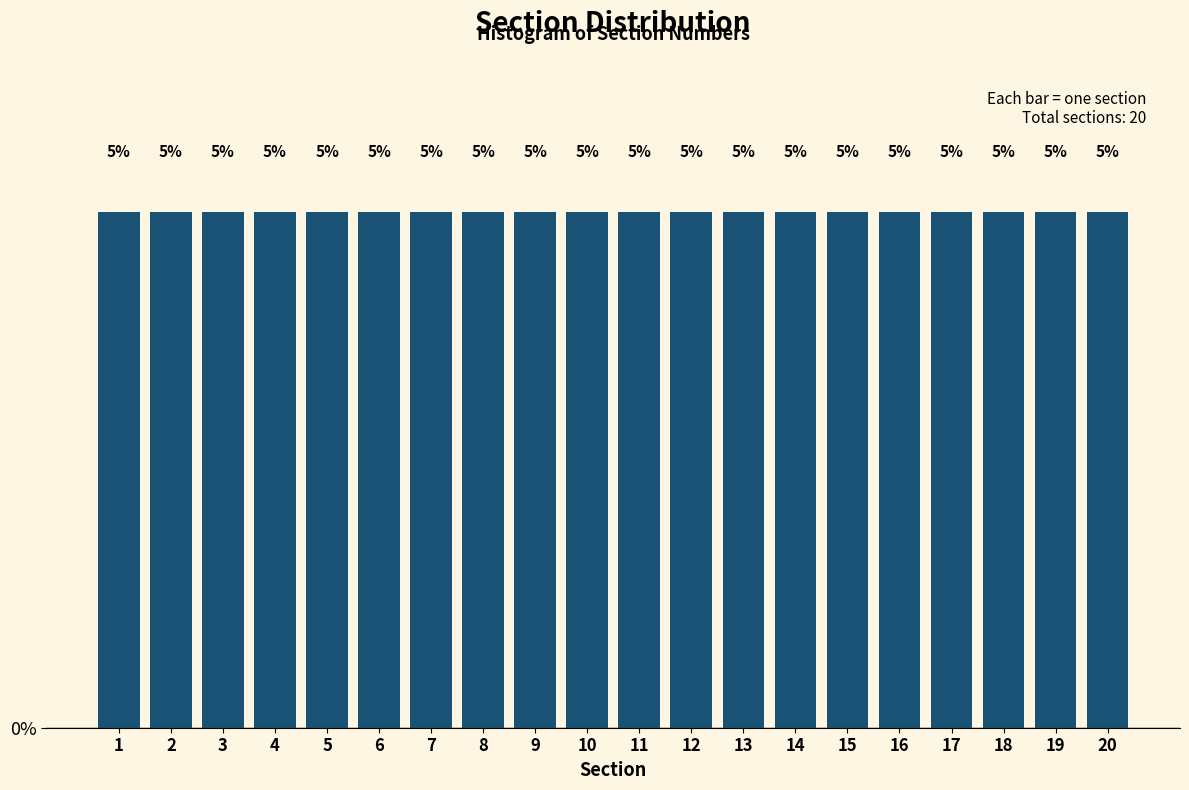

Reading left to right, transcribe this chart: for each bar, give the range it covers on the x-axis and its height.

0.5 to 1.5: 5
1.5 to 2.5: 5
2.5 to 3.5: 5
3.5 to 4.5: 5
4.5 to 5.5: 5
5.5 to 6.5: 5
6.5 to 7.5: 5
7.5 to 8.5: 5
8.5 to 9.5: 5
9.5 to 10.5: 5
10.5 to 11.5: 5
11.5 to 12.5: 5
12.5 to 13.5: 5
13.5 to 14.5: 5
14.5 to 15.5: 5
15.5 to 16.5: 5
16.5 to 17.5: 5
17.5 to 18.5: 5
18.5 to 19.5: 5
19.5 to 20.5: 5